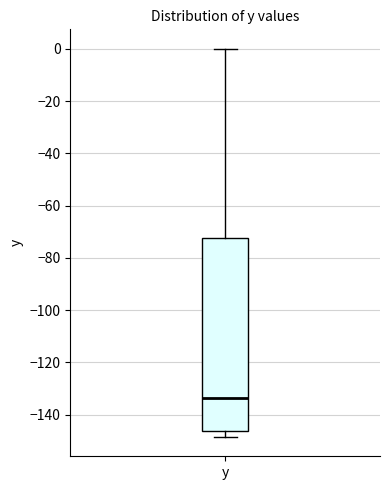

Where is the upper edge of the box for y on the y-axis? The values are not printed on the chart, so give them approximately, as read against the axis.

-72